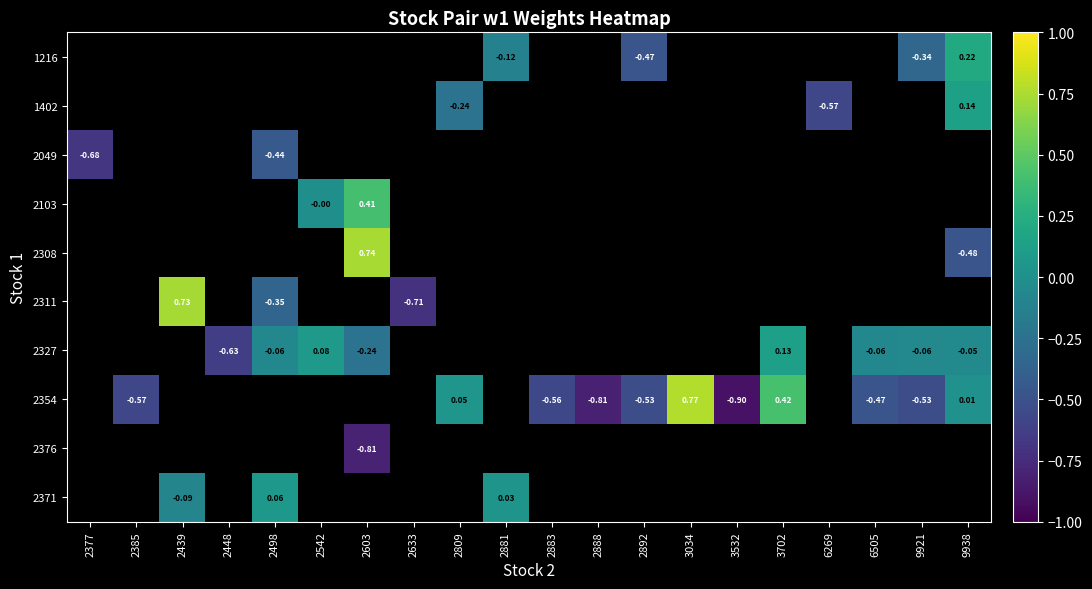

List the labels in order of 2103 value, smallest first.

2377, 2385, 2439, 2448, 2498, 2542, 2603, 2633, 2809, 2881, 2883, 2888, 2892, 3034, 3532, 3702, 6269, 6505, 9921, 9938